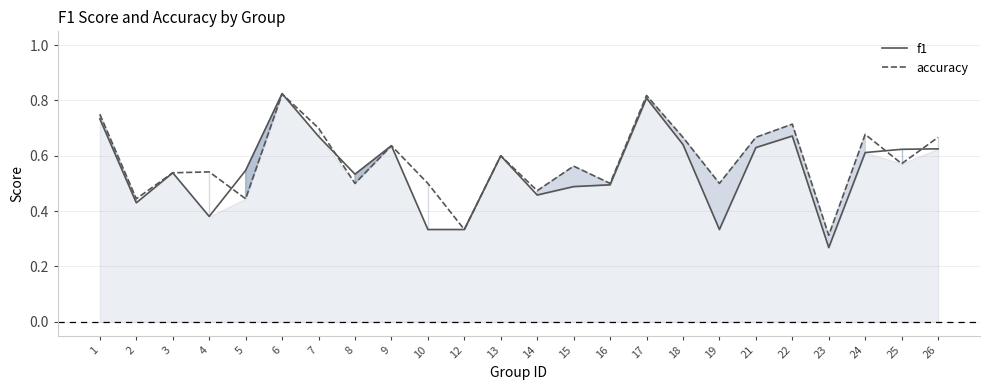

Where is accuracy nearest to the value 0?

23